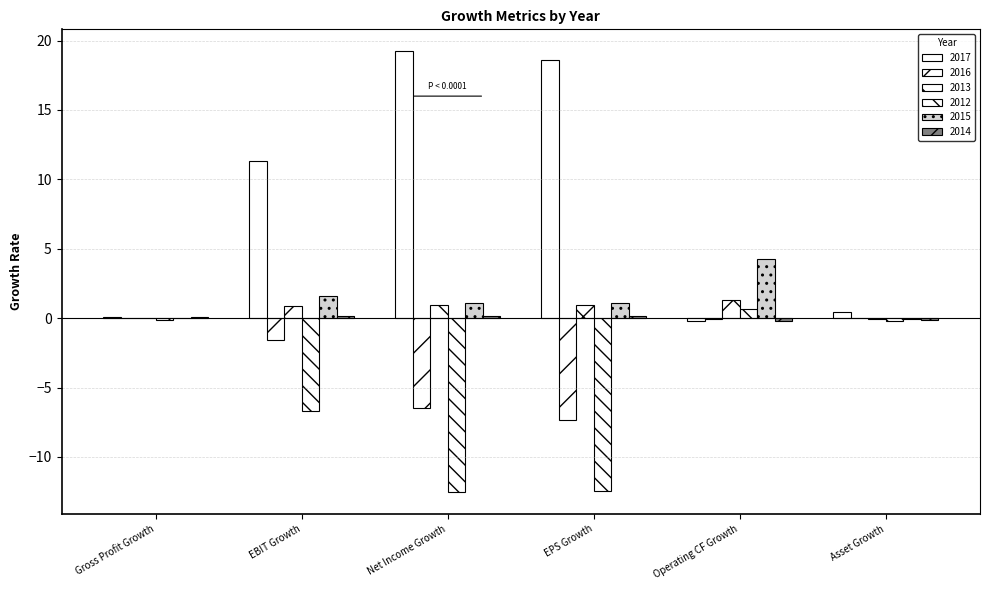

Is it true that 2012 equals -0.2 at Asset Growth?

True